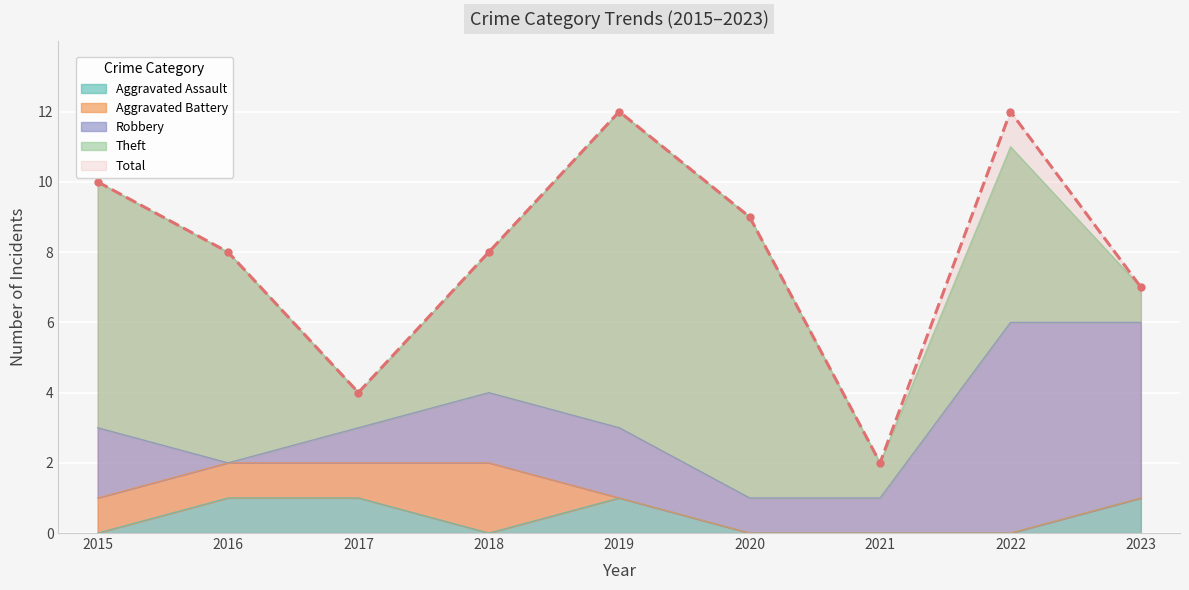

True or false: Theft and Robbery intersect in this chart.

False